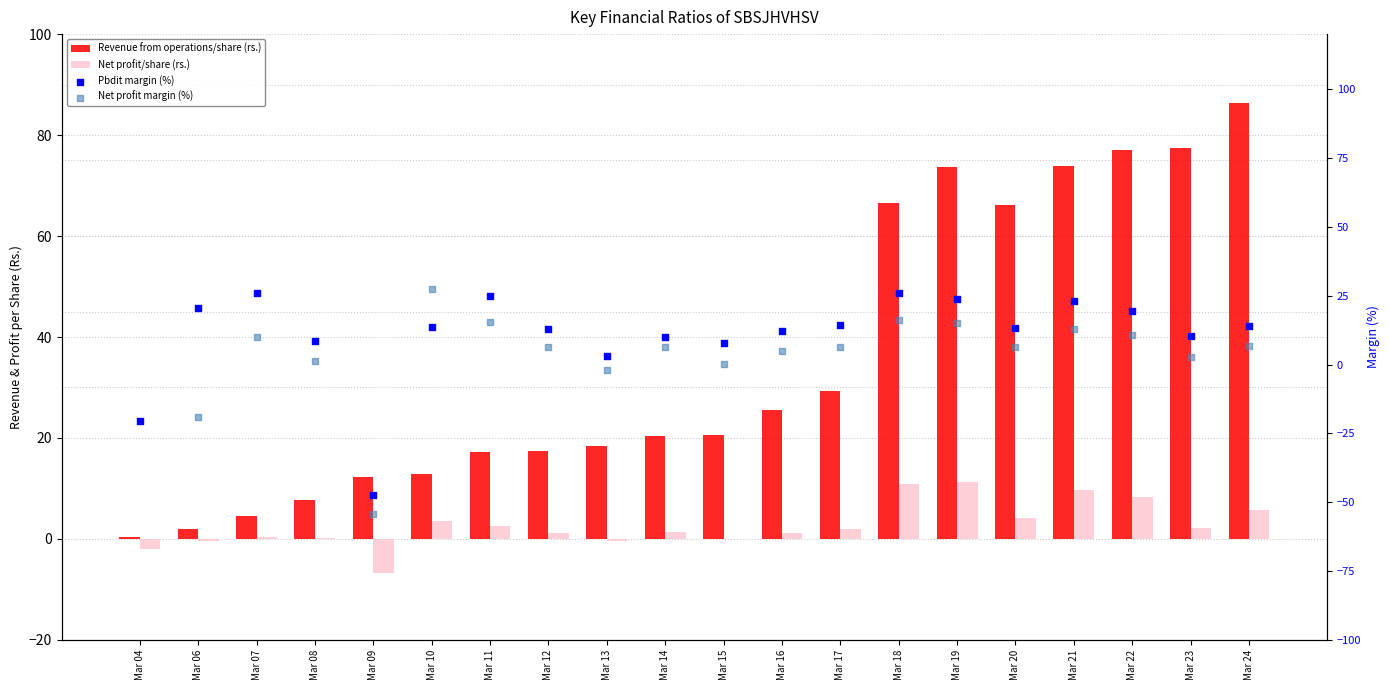

Which series has the widest spread of Y values?

Net profit margin (%)